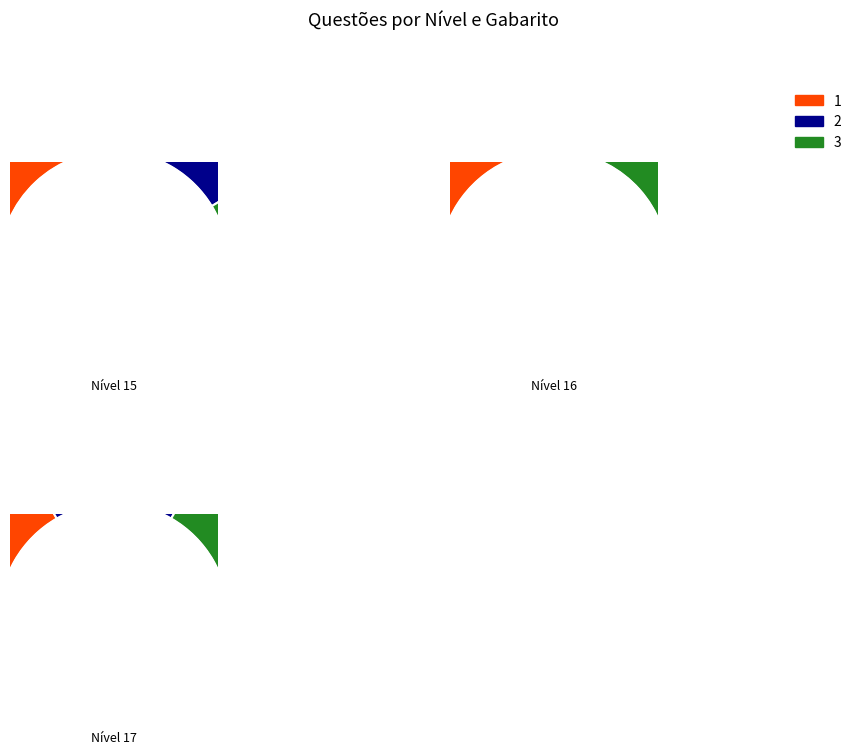

Which slice is the largest?

Nível 15